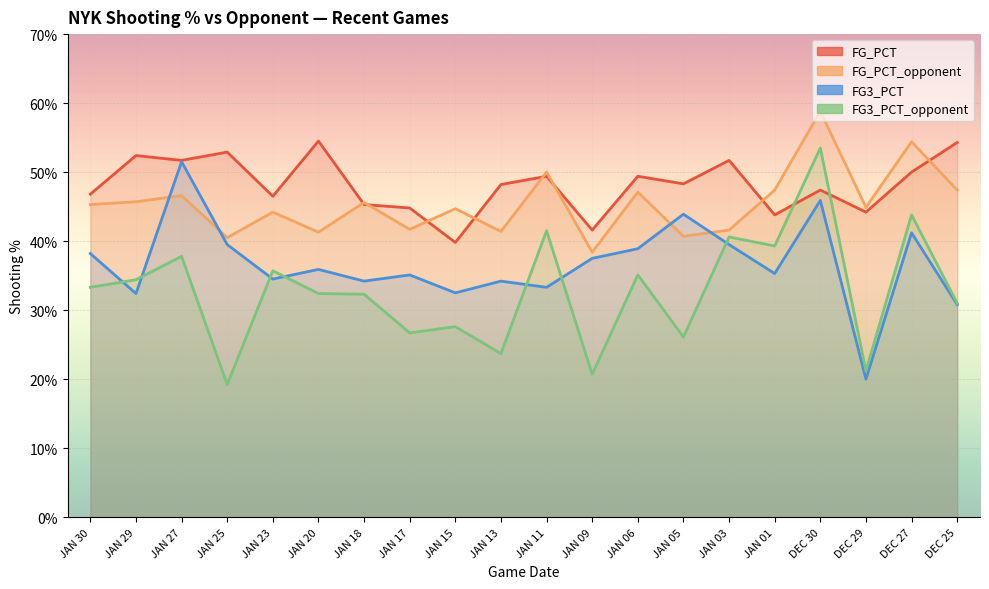

At which category does FG3_PCT reach its first local peak?

JAN 27